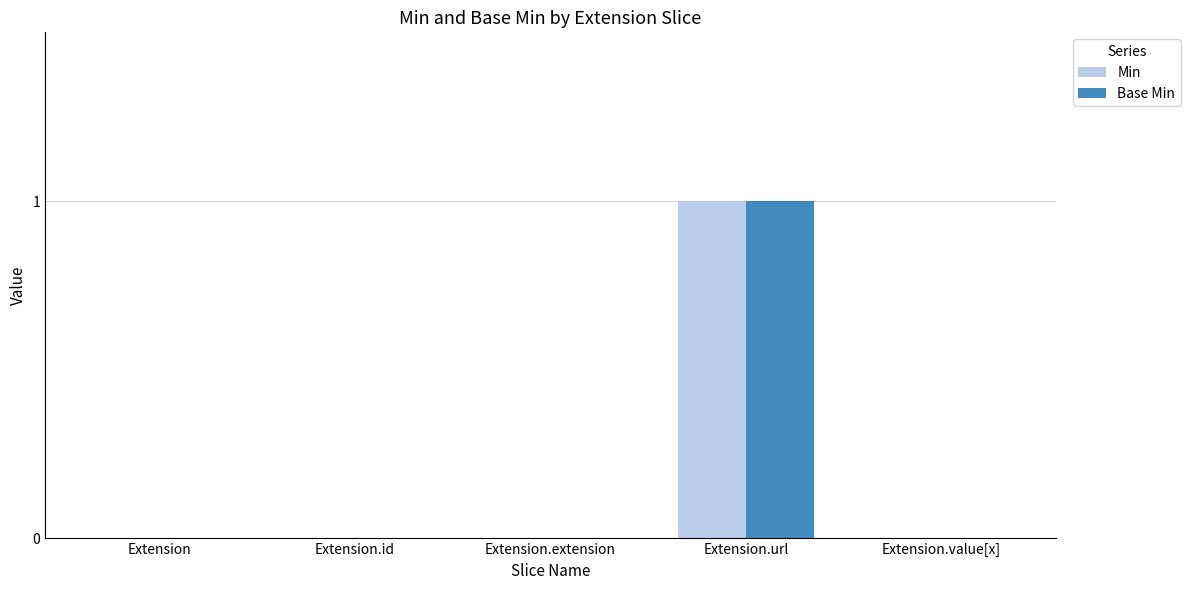

At which label does Min reach its peak?

Extension.url